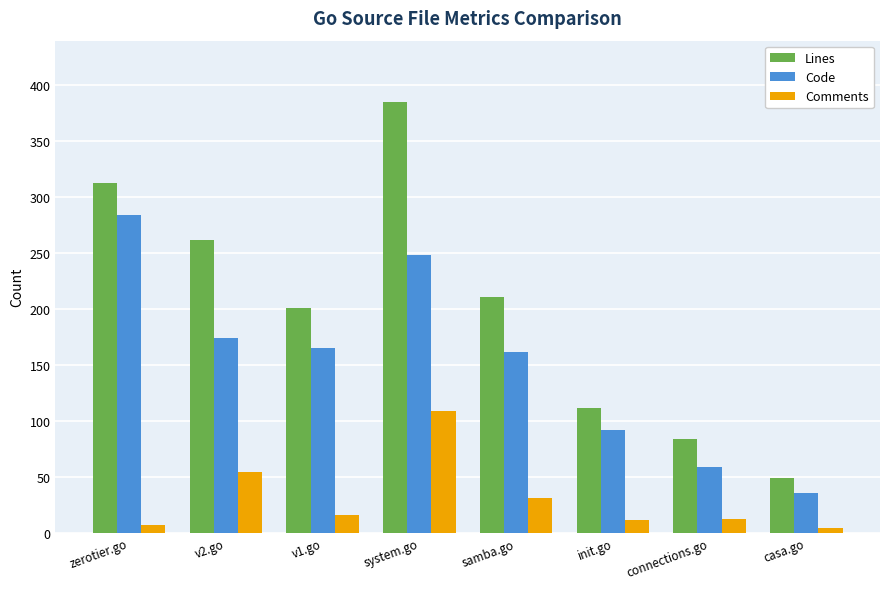

What is the approximate value of Lines at init.go, to the nearest 5?

110